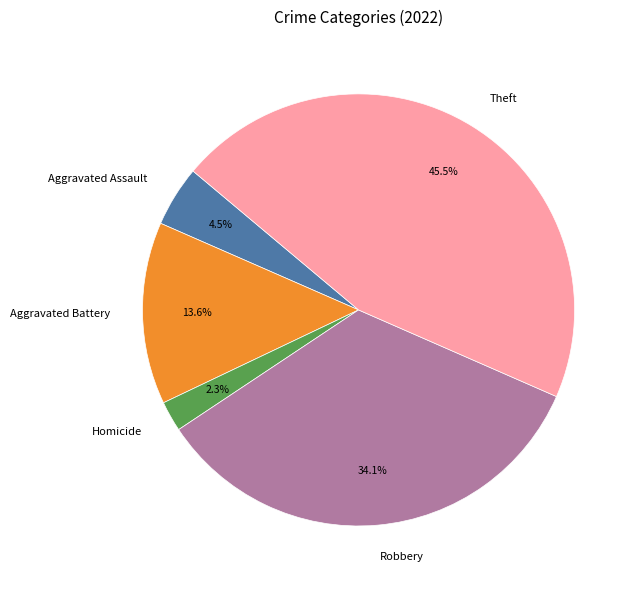

To the nearest percent, what is the average slice percentage?

20%